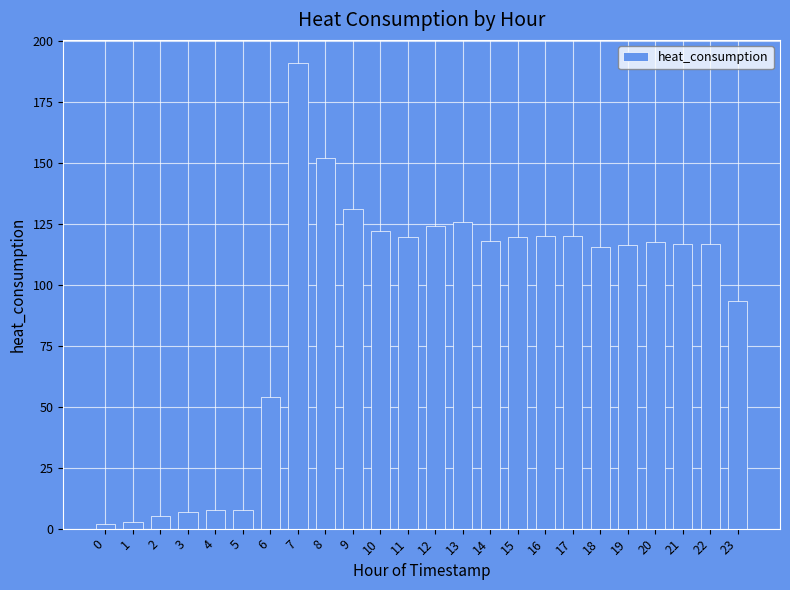

How many series are shown in this chart?

1